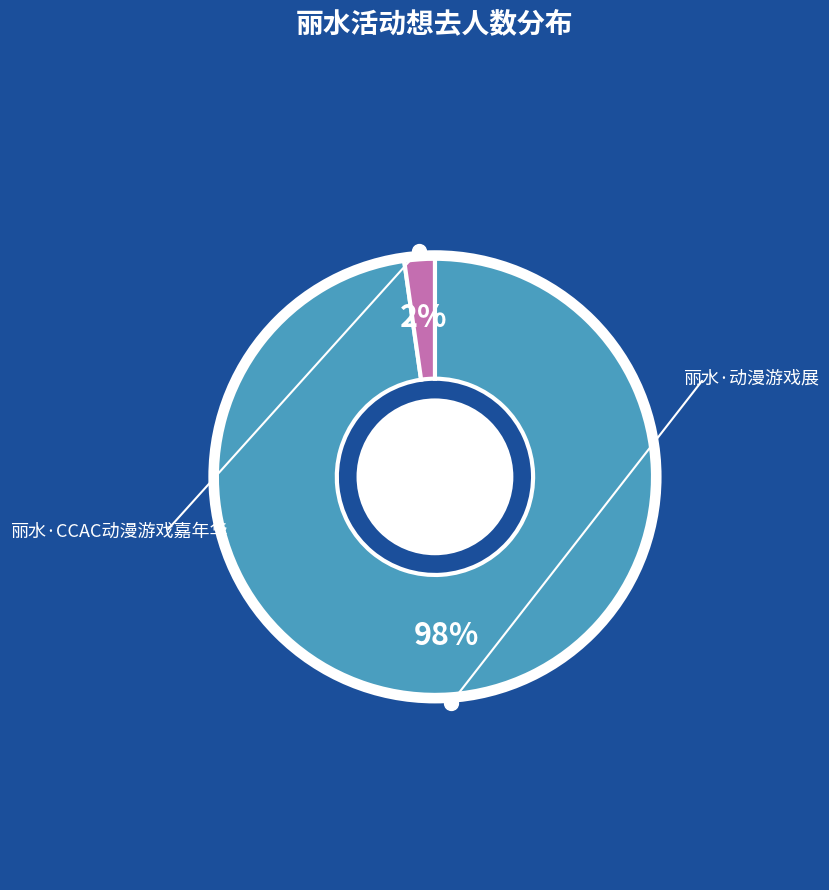

Between 丽水·CCAC动漫游戏嘉年华 and 丽水·动漫游戏展, which is larger?

丽水·动漫游戏展